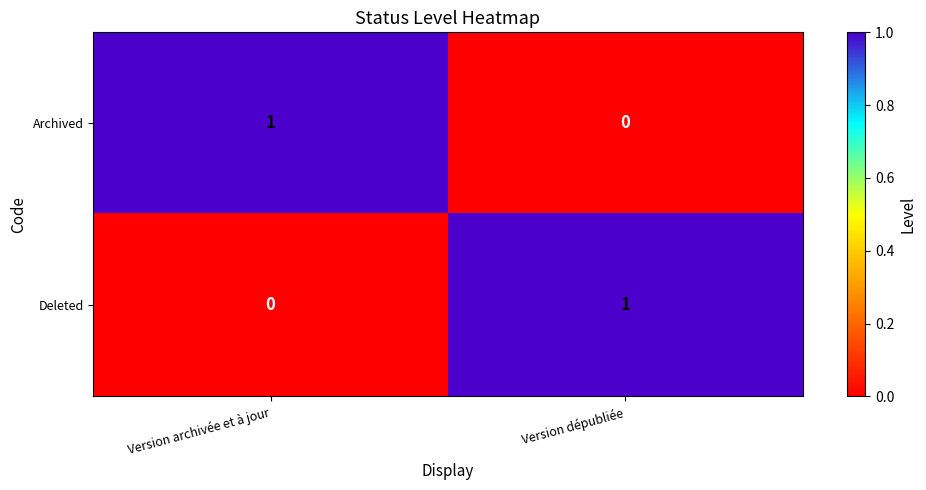

How many categories are shown in the chart?

2